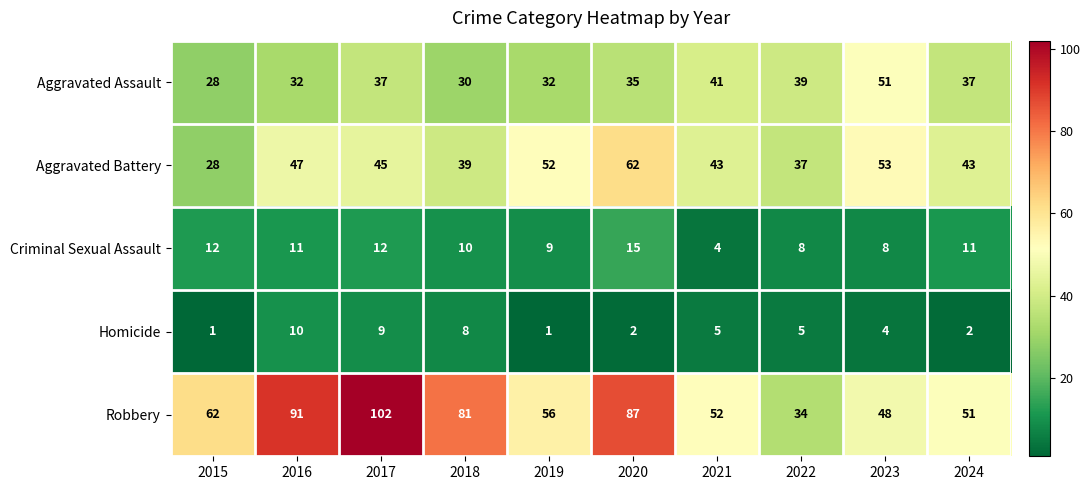

The value of Aggravated Assault at 2021 is 68. True or false?

False